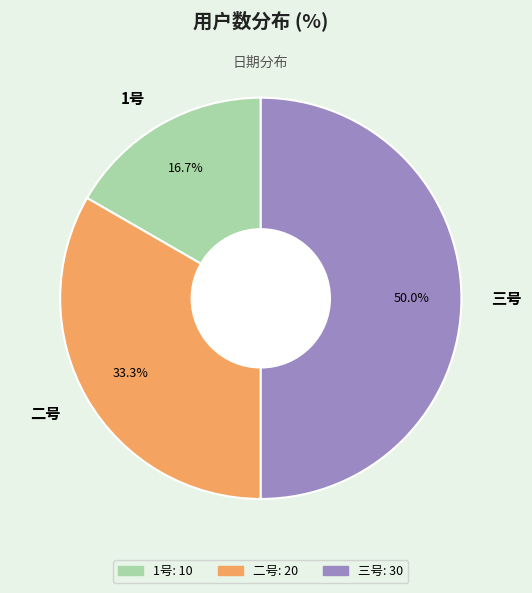

To the nearest percent, what is the average slice percentage?

33%